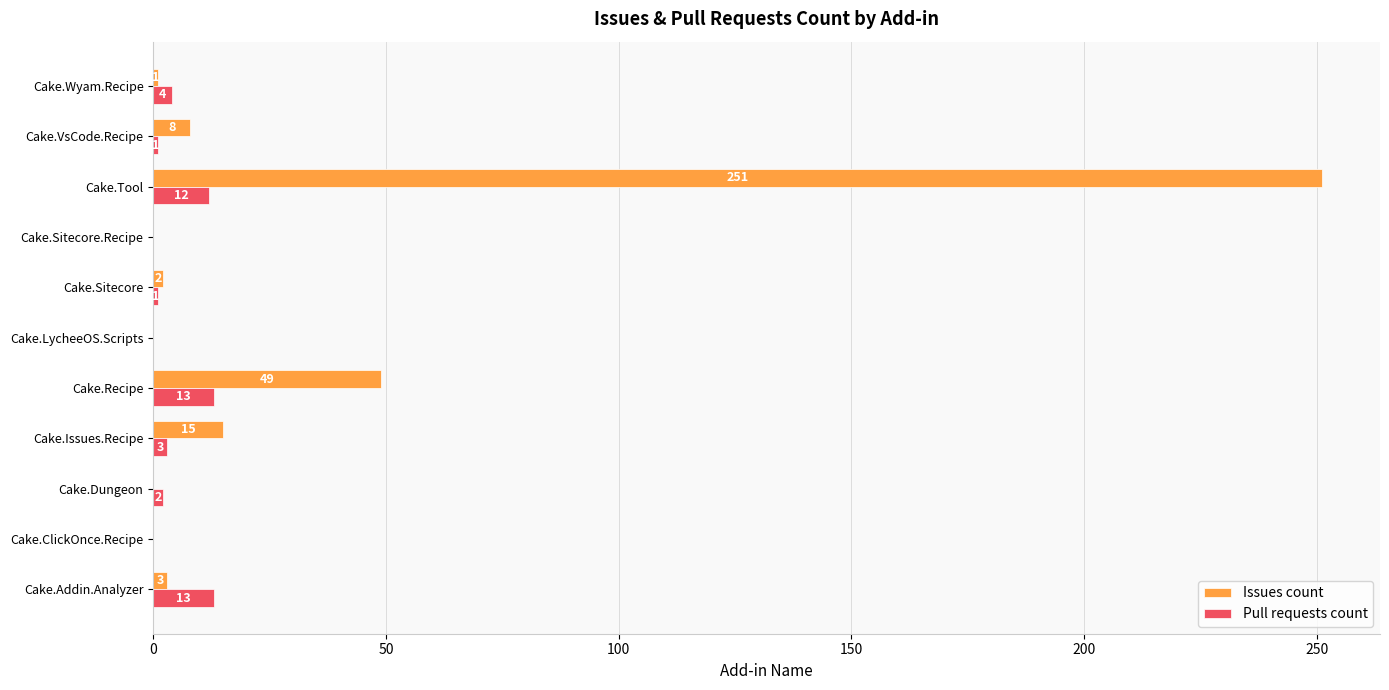

At which category is the sum across all series the highest?

Cake.Tool